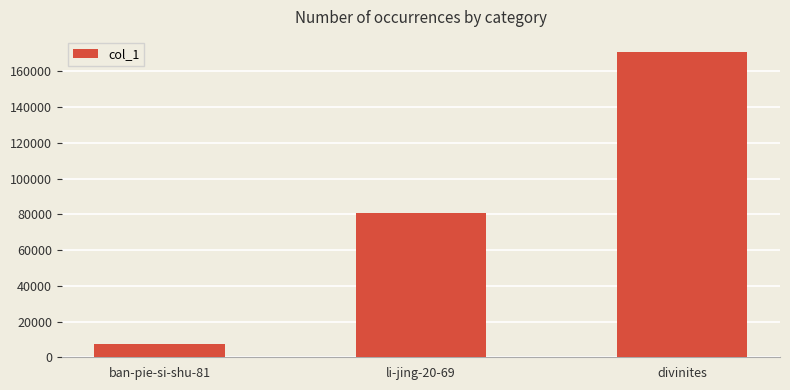

What is the difference between the maximum and second lowest values?

89818